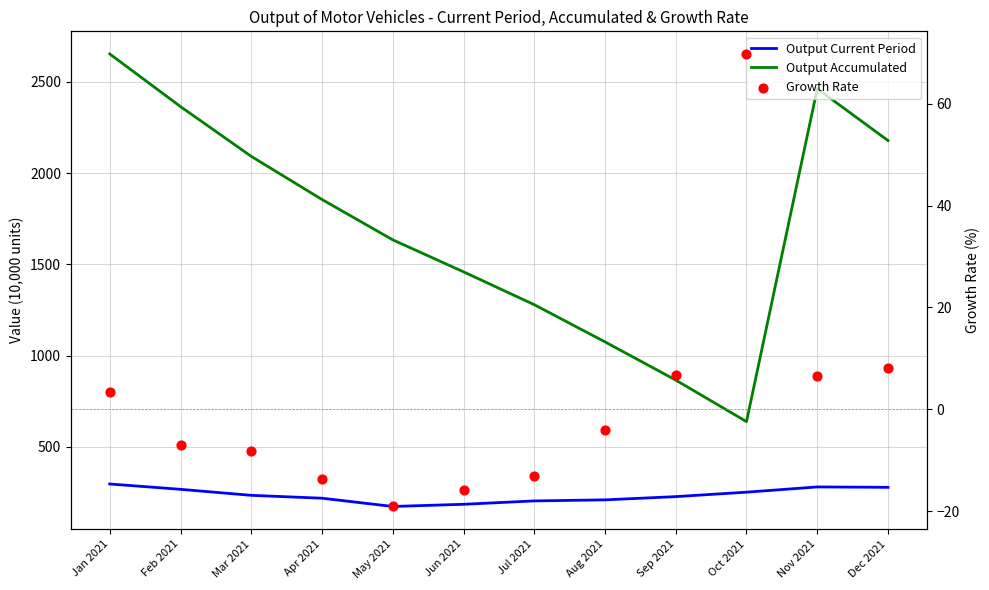

Which series has the largest total across all categories?

Output Accumulated